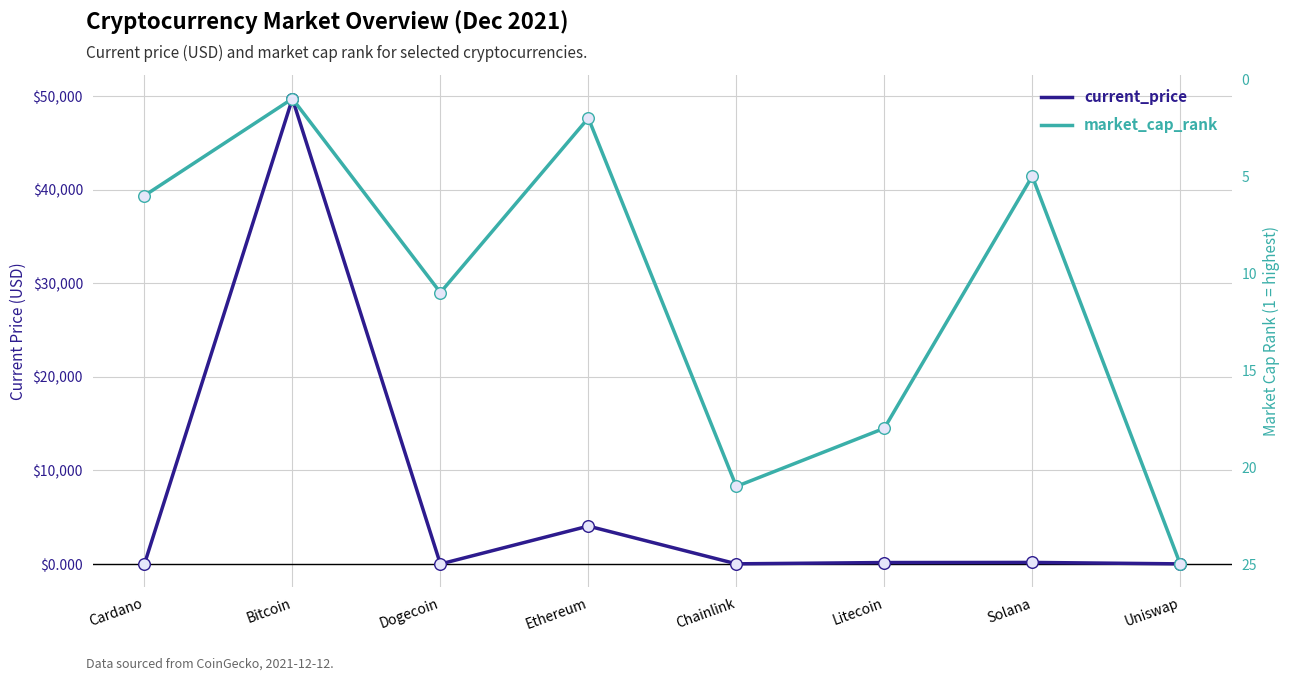

What is the total value across all series at Litecoin?

175.4